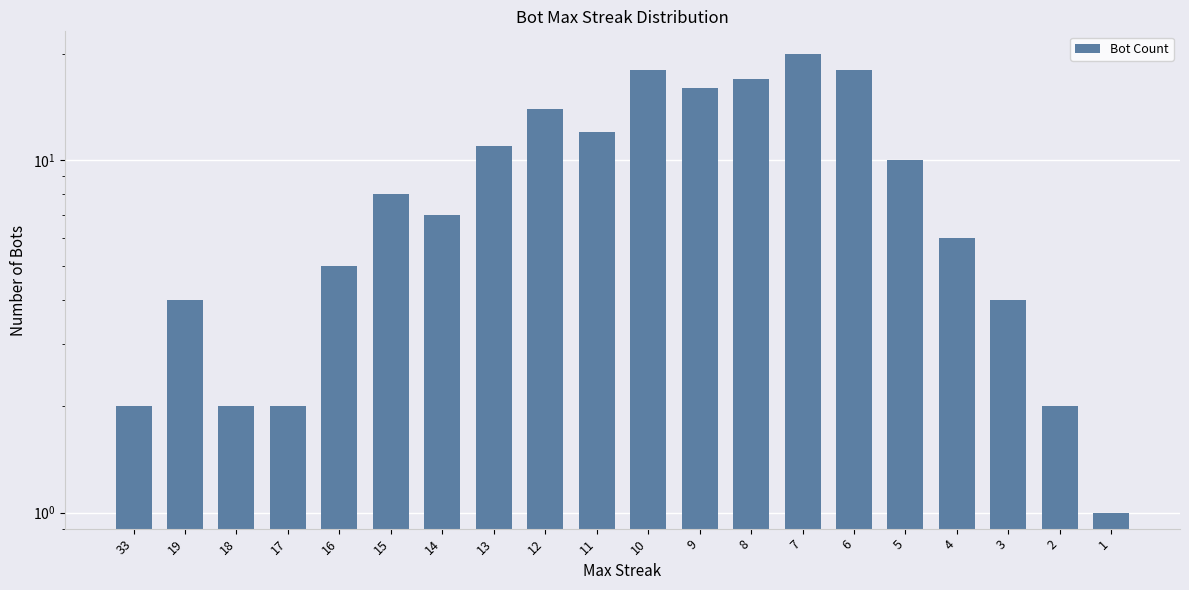

At which label is the value closest to 10?

5